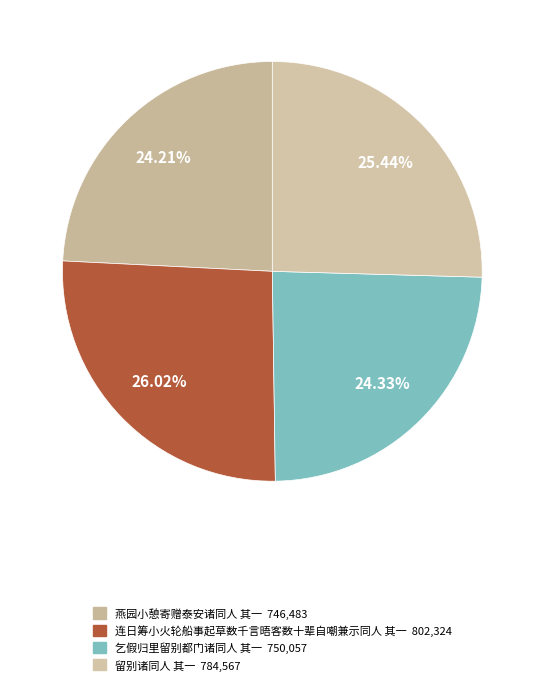

What percentage is the 乞假归里留别都门诸同人 其一 slice, to the nearest percent?

24%